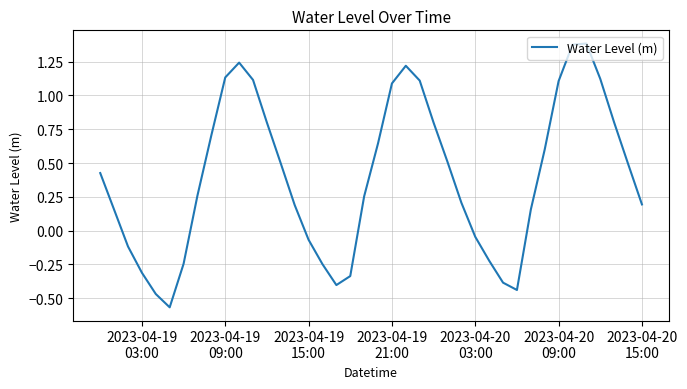

What is the difference between the maximum and minimum values?

2.0